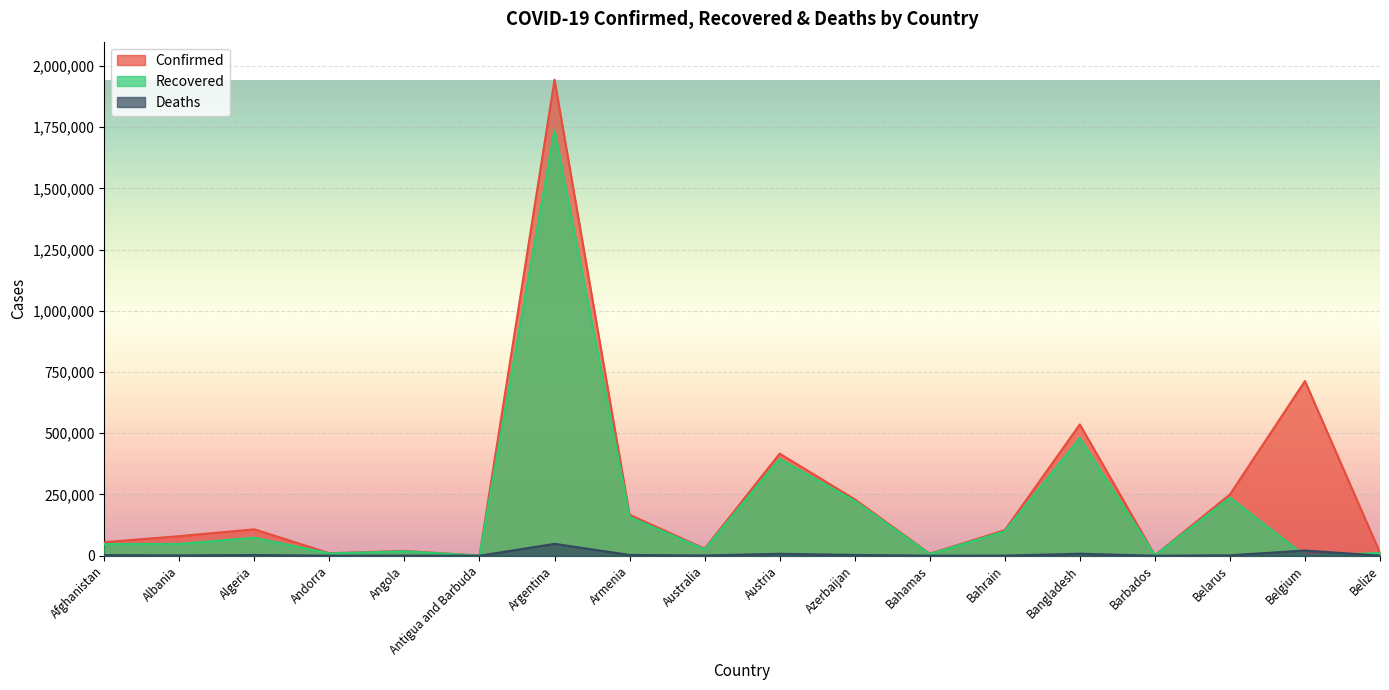

True or false: Recovered and Confirmed cross at least once.

False